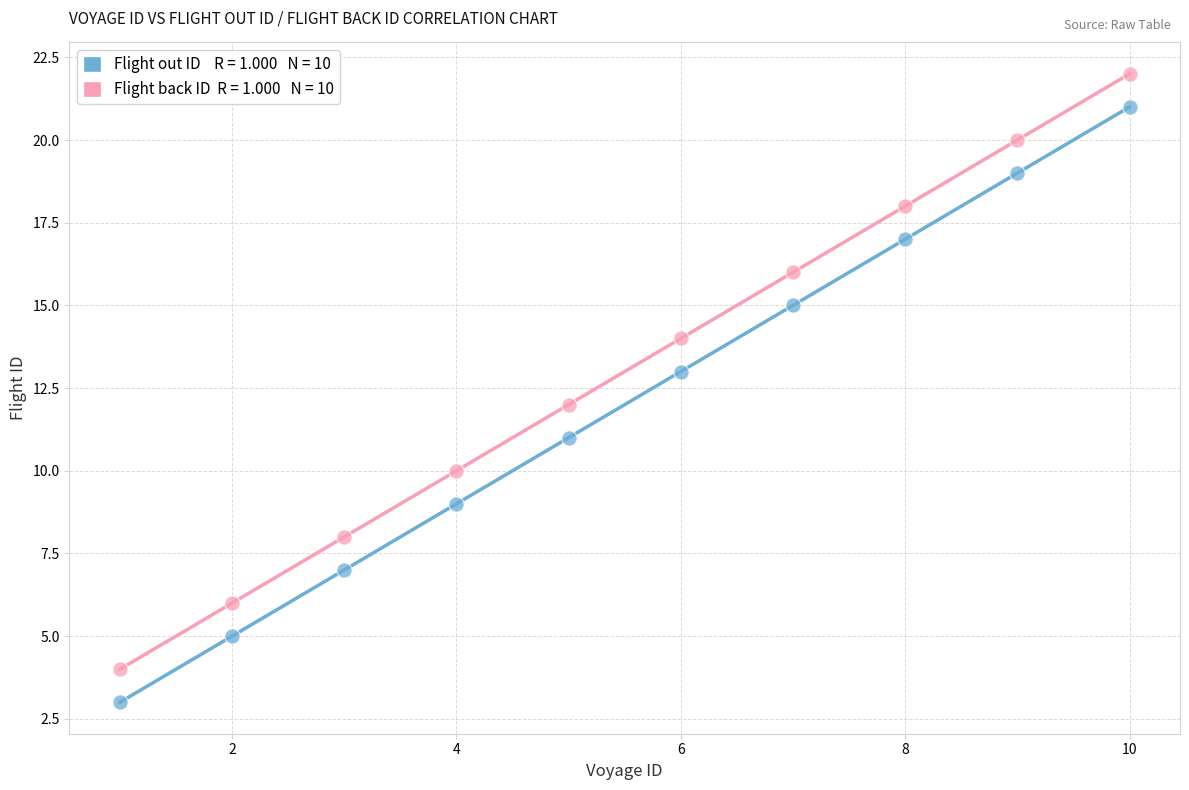

Across all data points, what is the range of X values (max minus min)?

9